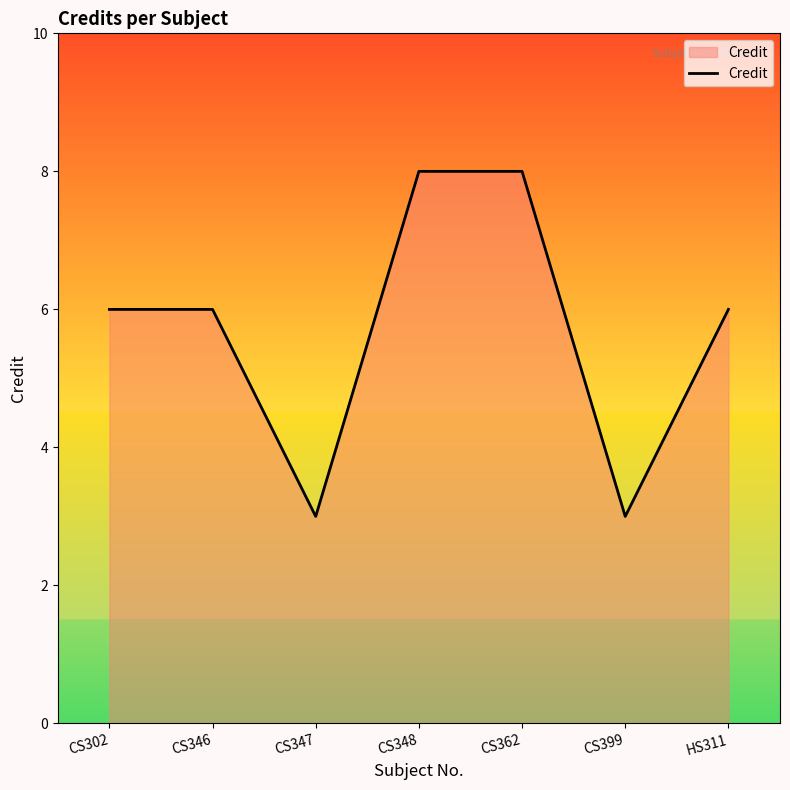

What is the greatest value displayed?

8